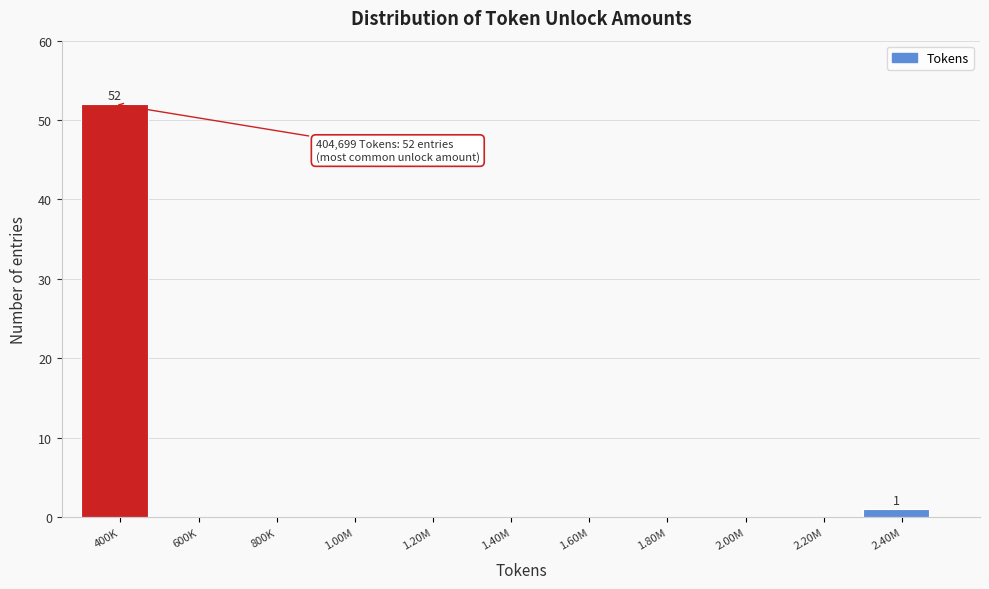

Reading right to left, what are all the values shown in this chart?

2.40M=1	2.20M=0	2.00M=0	1.80M=0	1.60M=0	1.40M=0	1.20M=0	1.00M=0	800K=0	600K=0	400K=52